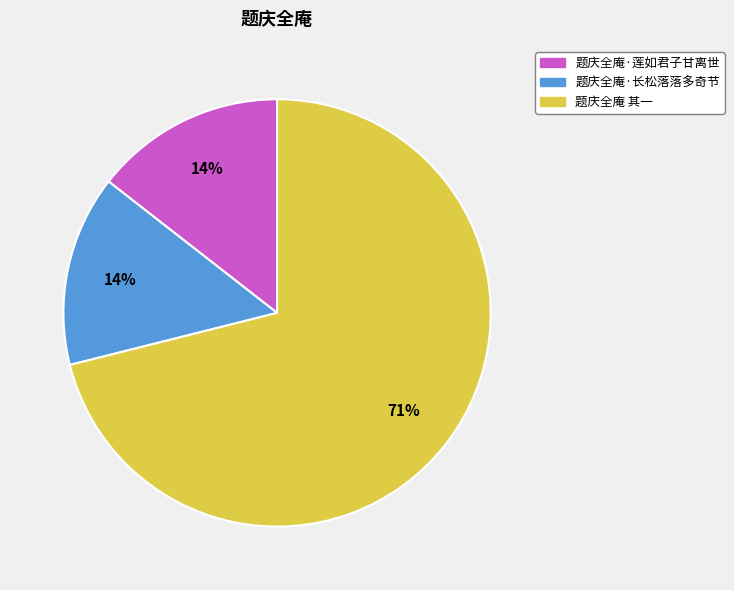

To the nearest percent, what is the combined percentage of 题庆全庵·长松落落多奇节 and 题庆全庵 其一?

86%